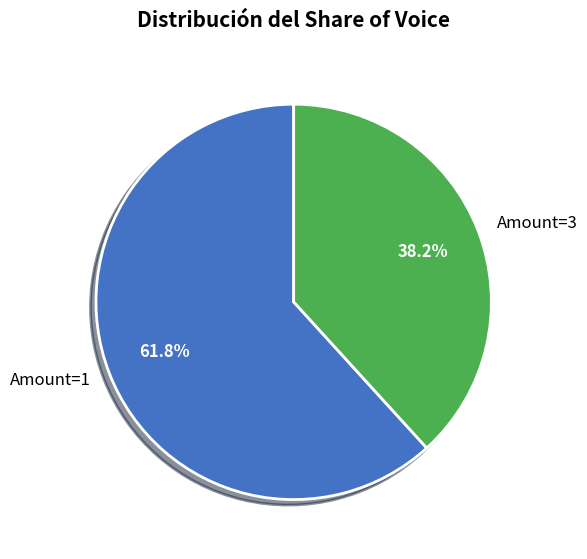

What is the smallest slice in the pie chart?

Amount=3